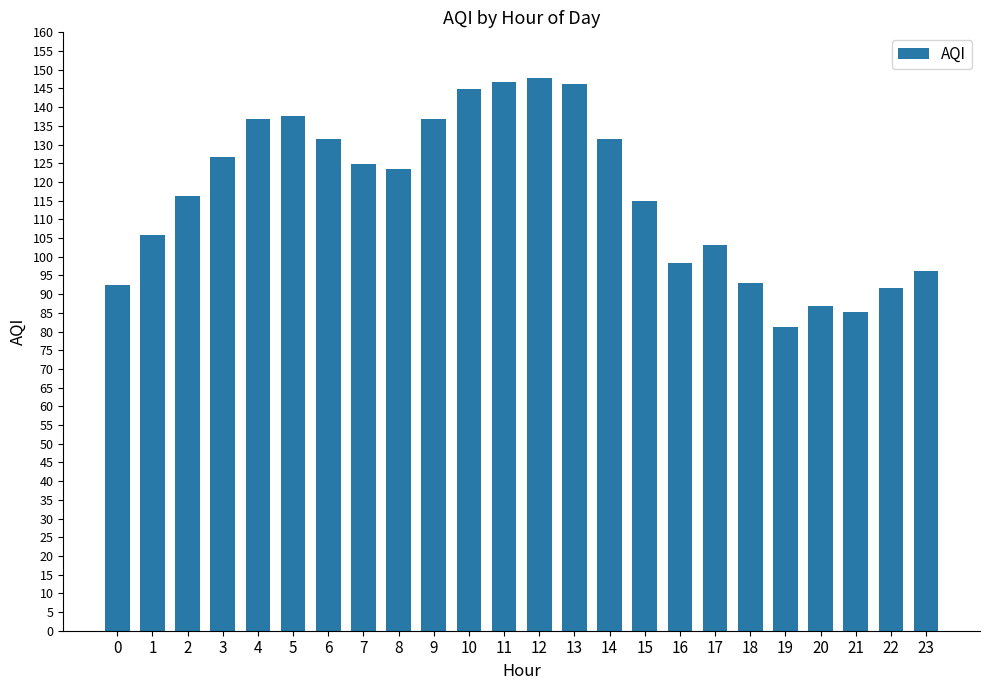

What is the ratio of the value at 0 to the value at 5?

0.7